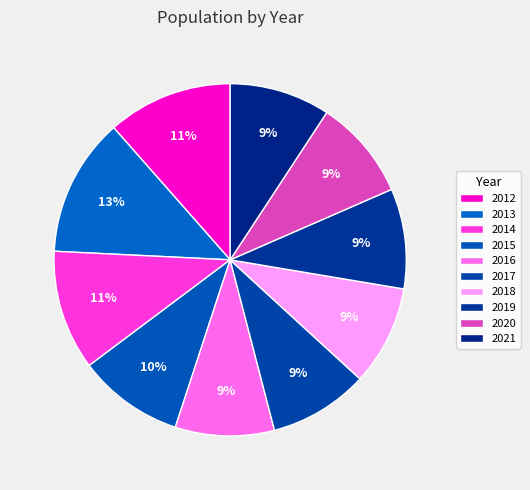

What is the smallest slice in the pie chart?

2016